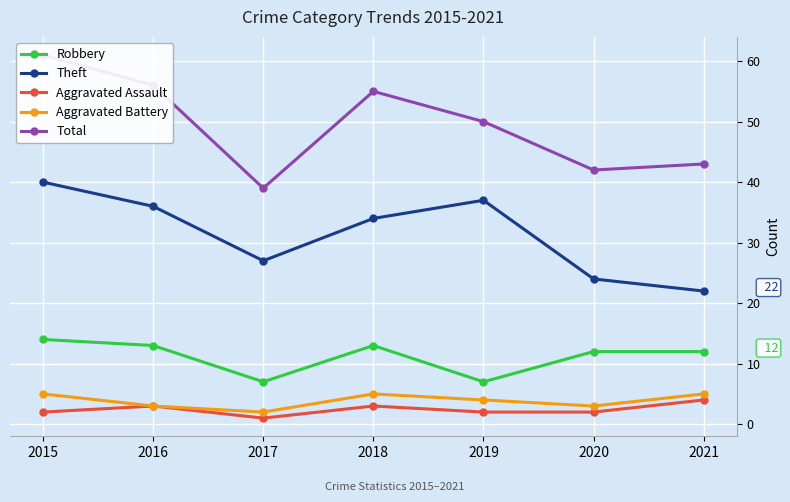

Rank the categories by Theft value from highest to lowest.

2015, 2019, 2016, 2018, 2017, 2020, 2021